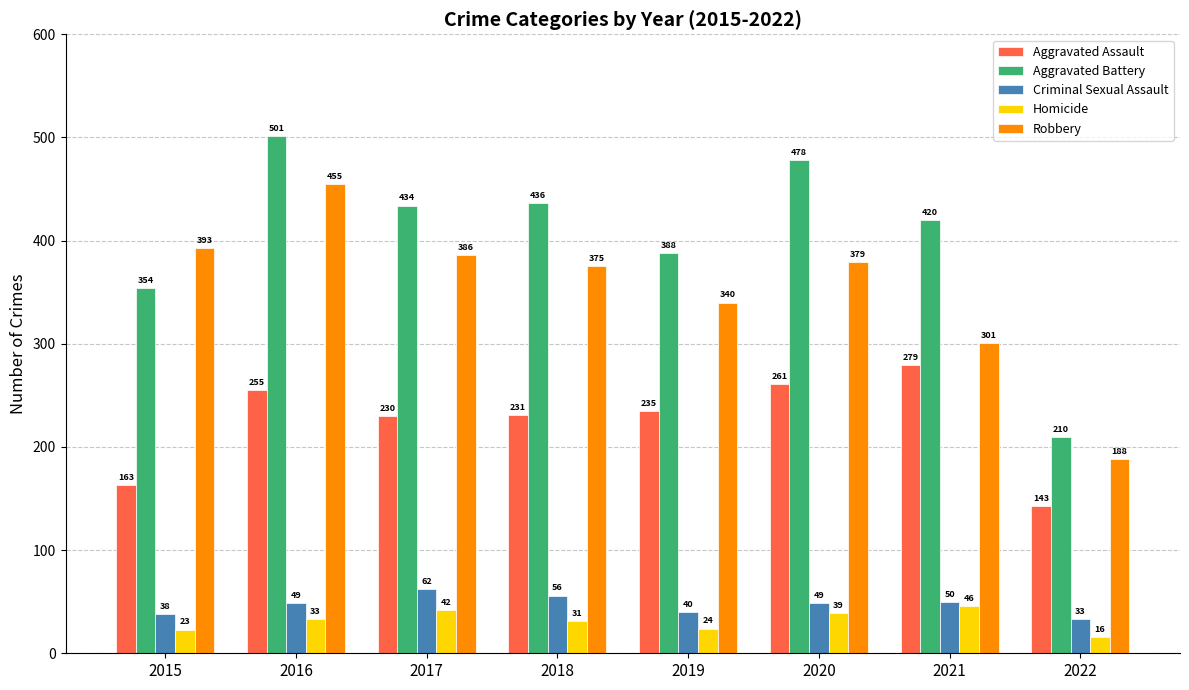

Are the bars grouped side by side (vs. stacked)?

Yes